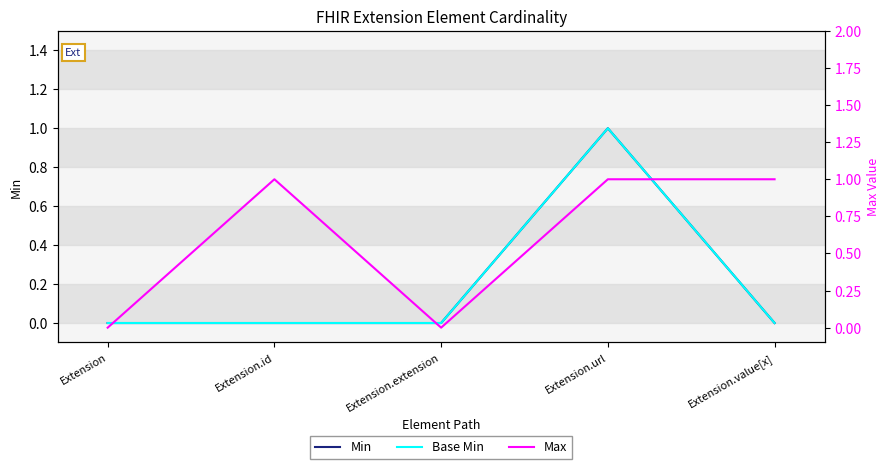

Reading left to right, what are all the values shown in this chart?

Min: 0	0	0	1	0
Base Min: 0	0	0	1	0
Max: 0	1	0	1	1